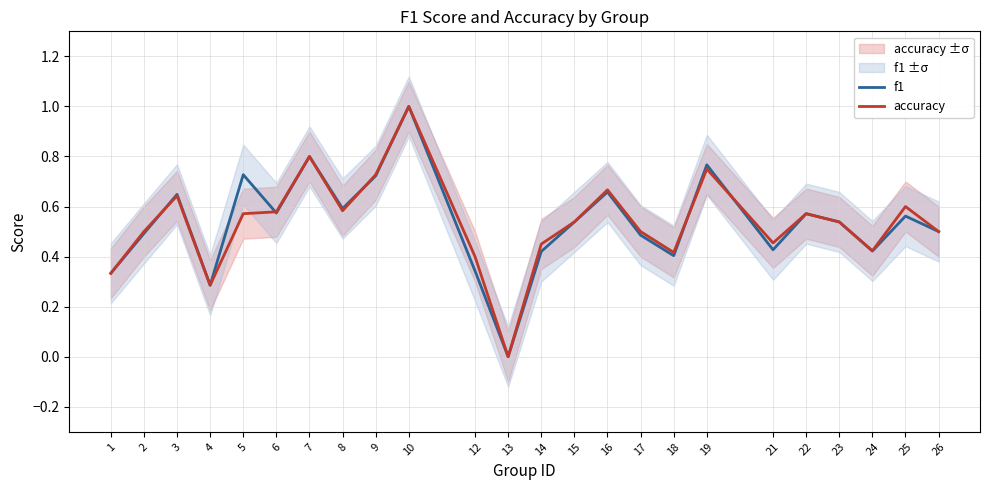

Reading right to left, what are all the values shown in this chart?

f1: 0.5	0.6	0.4	0.5	0.6	0.4	0.8	0.4	0.5	0.7	0.5	0.4	0.0	0.3	1.0	0.7	0.6	0.8	0.6	0.7	0.3	0.6	0.5	0.3
accuracy: 0.5	0.6	0.4	0.5	0.6	0.5	0.8	0.4	0.5	0.7	0.5	0.5	0.0	0.4	1.0	0.7	0.6	0.8	0.6	0.6	0.3	0.6	0.5	0.3